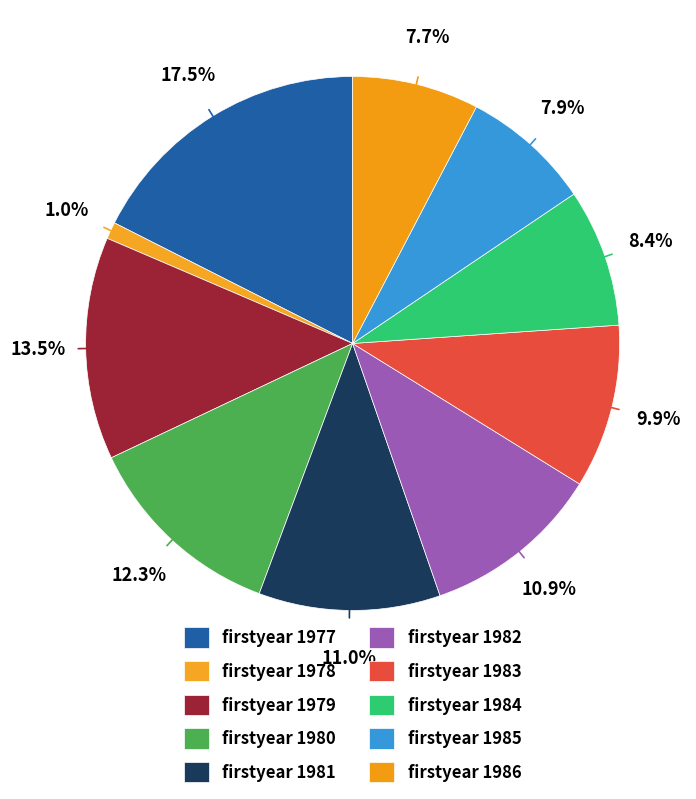

Count the number of slices in the pie.

10